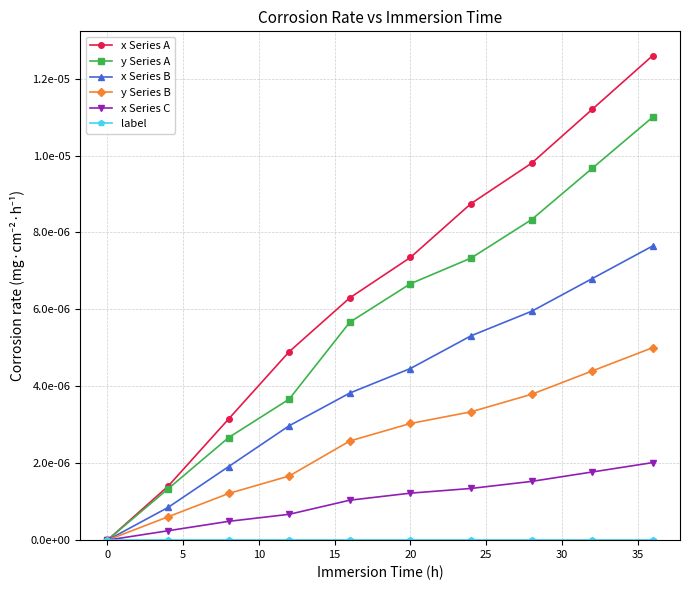

Does the chart have visible grid lines?

Yes